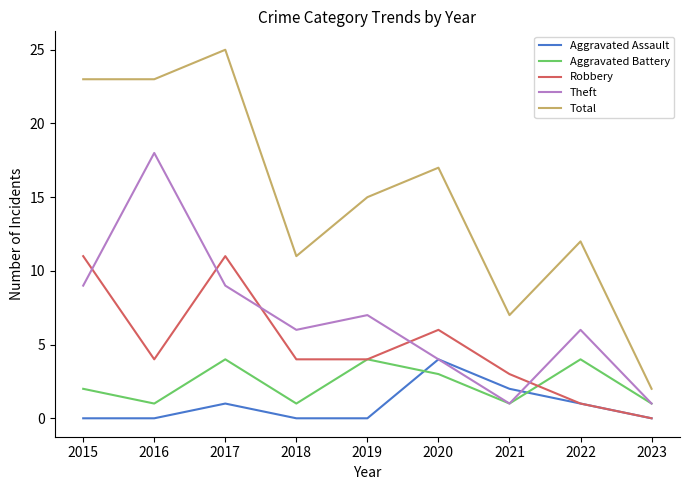

How many distinct data groups are displayed?

5